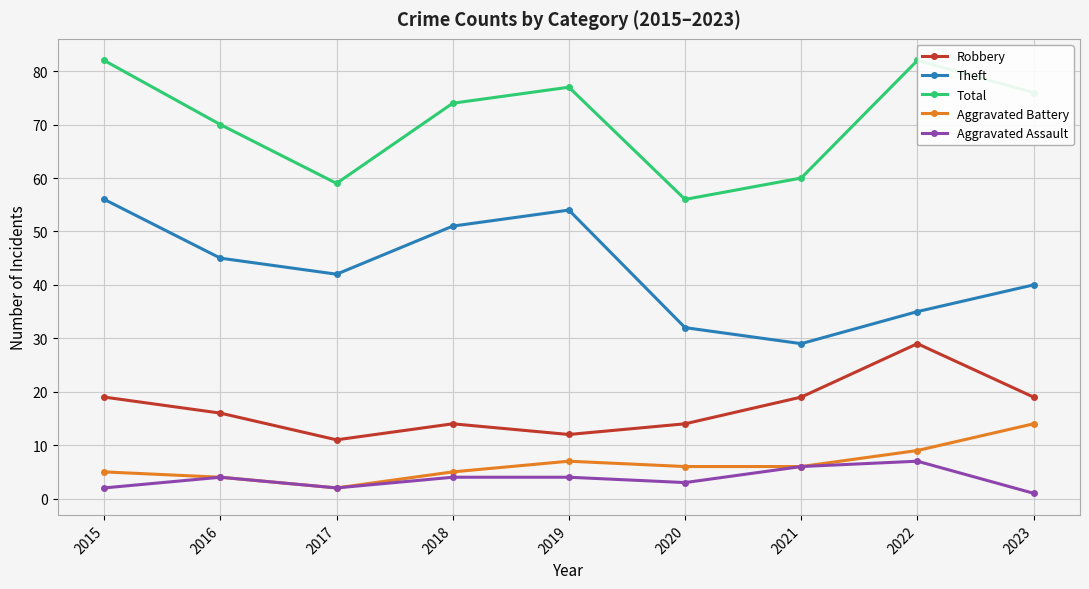

Rank the categories by Total value from highest to lowest.

2015, 2022, 2019, 2023, 2018, 2016, 2021, 2017, 2020